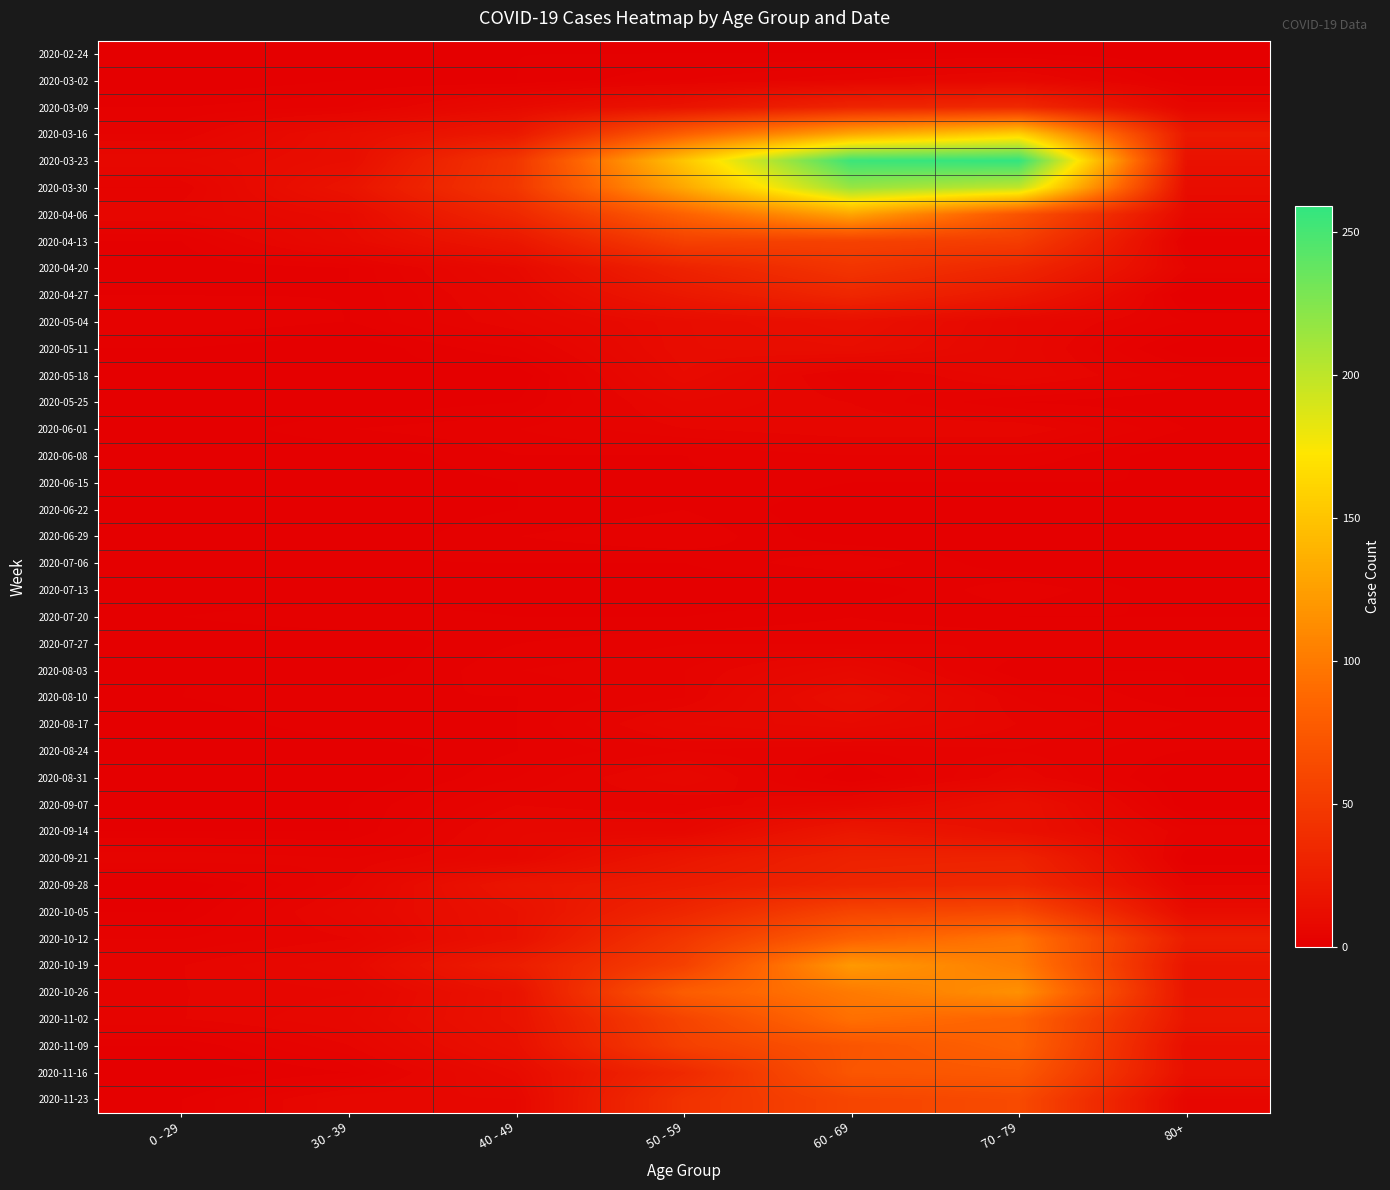

At 30 - 39, list the series in order from largest to smallest.

2020-03-30, 2020-03-16, 2020-03-23, 2020-04-06, 2020-04-13, 2020-10-19, 2020-10-05, 2020-11-02, 2020-11-23, 2020-10-26, 2020-09-28, 2020-10-12, 2020-11-09, 2020-09-21, 2020-03-09, 2020-04-20, 2020-04-27, 2020-05-04, 2020-06-01, 2020-07-20, 2020-08-10, 2020-08-17, 2020-11-16, 2020-03-02, 2020-05-18, 2020-07-06, 2020-09-07, 2020-09-14, 2020-02-24, 2020-05-11, 2020-05-25, 2020-06-08, 2020-06-15, 2020-06-22, 2020-06-29, 2020-07-13, 2020-07-27, 2020-08-03, 2020-08-24, 2020-08-31